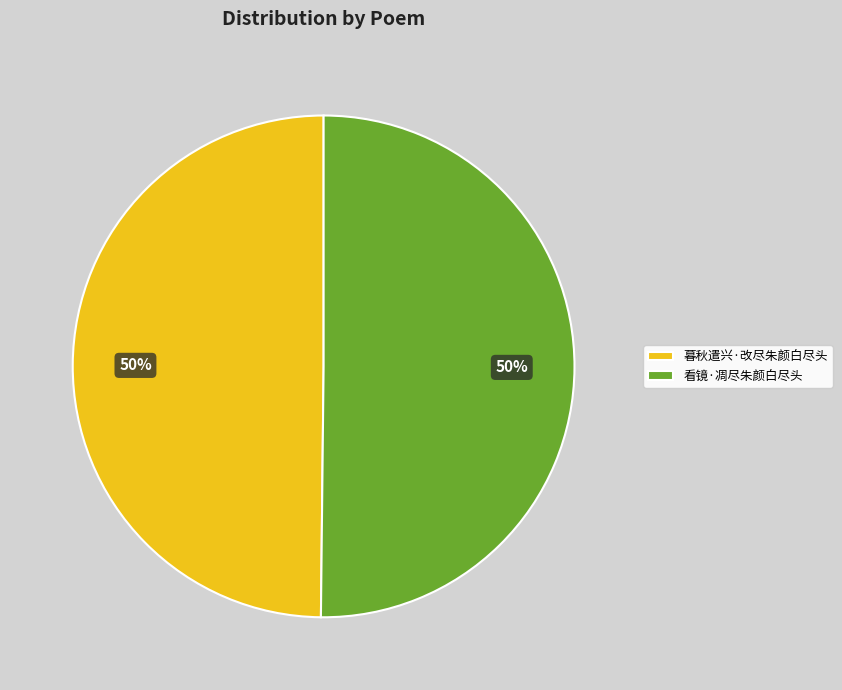

To the nearest percent, what percentage of the pie is 看镜·凋尽朱颜白尽头?

50%